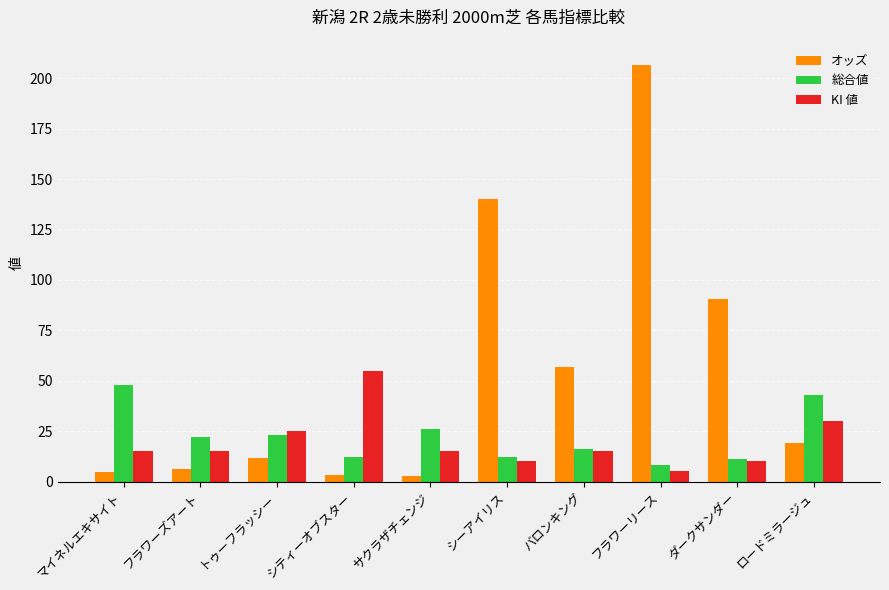

What is the sum of all KI 値 values?

195.0